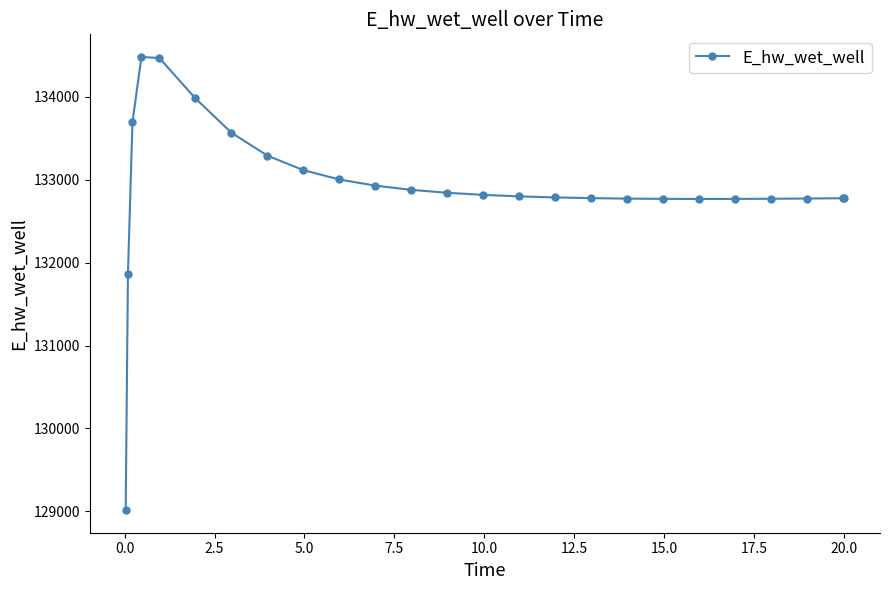

Is this an area chart (filled region under the line)?

No